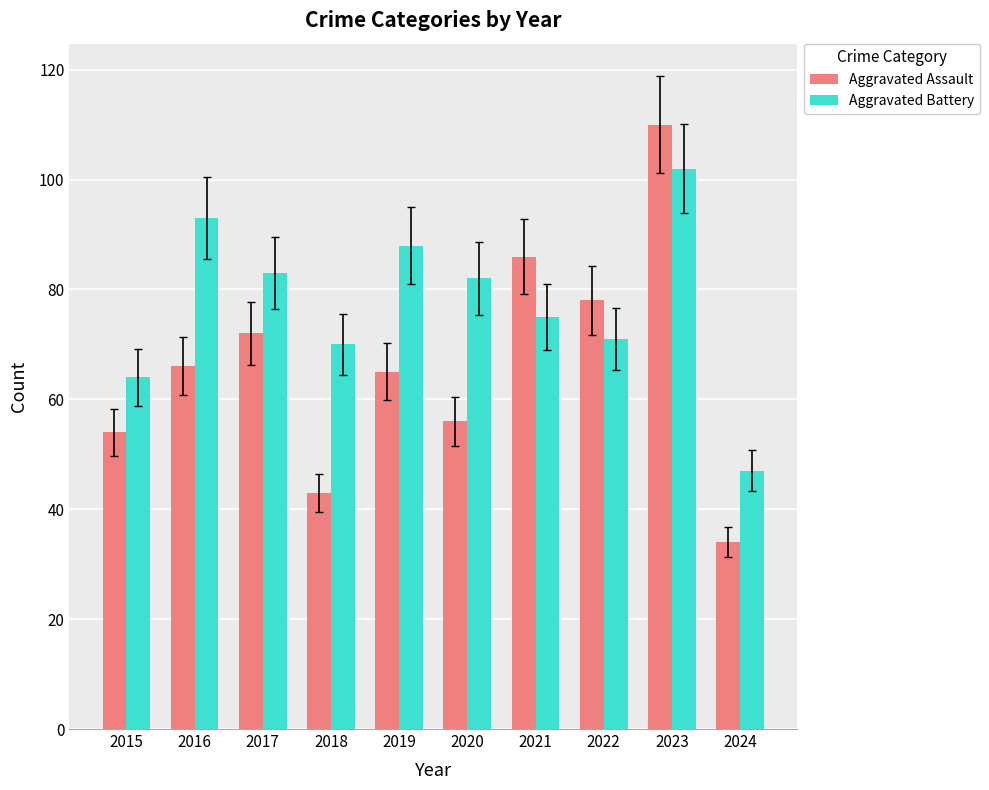

The value of Aggravated Battery at 2016 is 93. True or false?

True